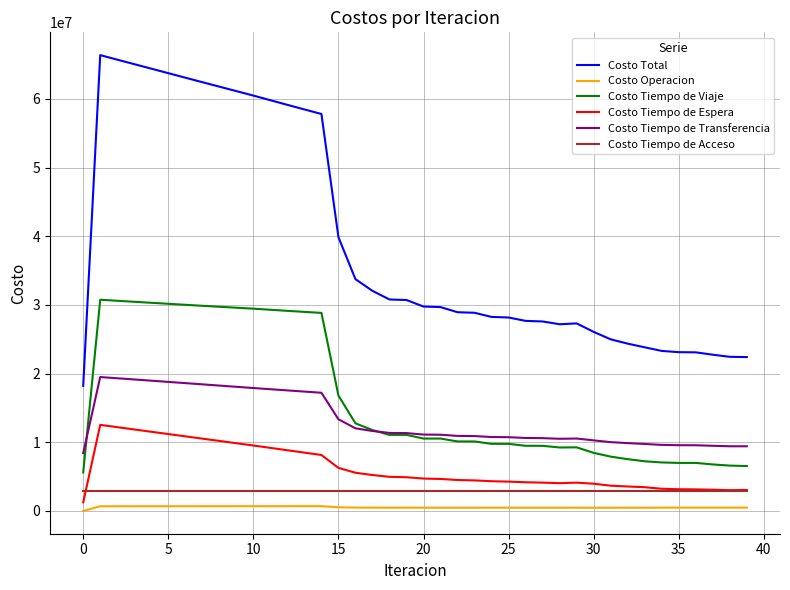

True or false: Costo Tiempo de Acceso and Costo Tiempo de Transferencia intersect in this chart.

False